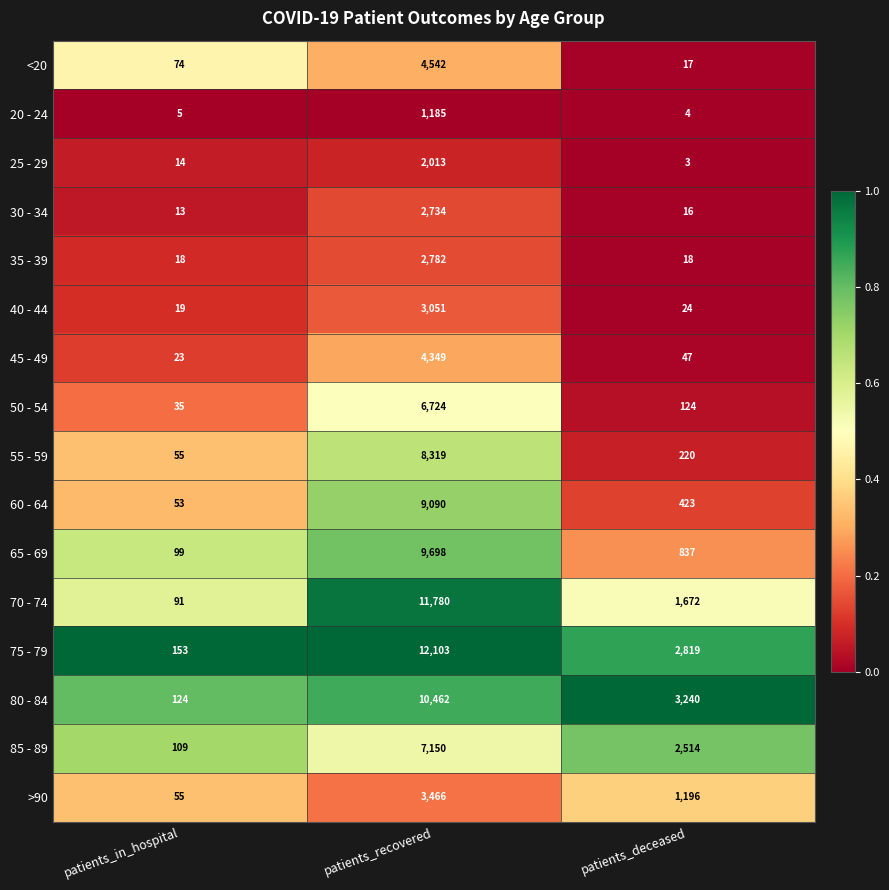

Rank the series at patients_recovered from highest to lowest value.

75 - 79, 70 - 74, 80 - 84, 65 - 69, 60 - 64, 55 - 59, 85 - 89, 50 - 54, <20, 45 - 49, >90, 40 - 44, 35 - 39, 30 - 34, 25 - 29, 20 - 24